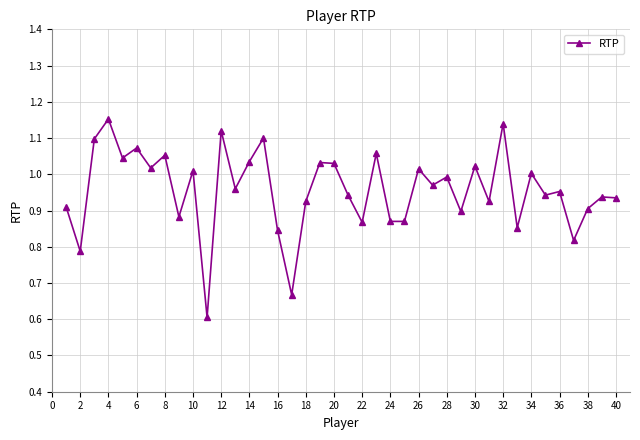

What is the minimum value shown in the chart?

0.6